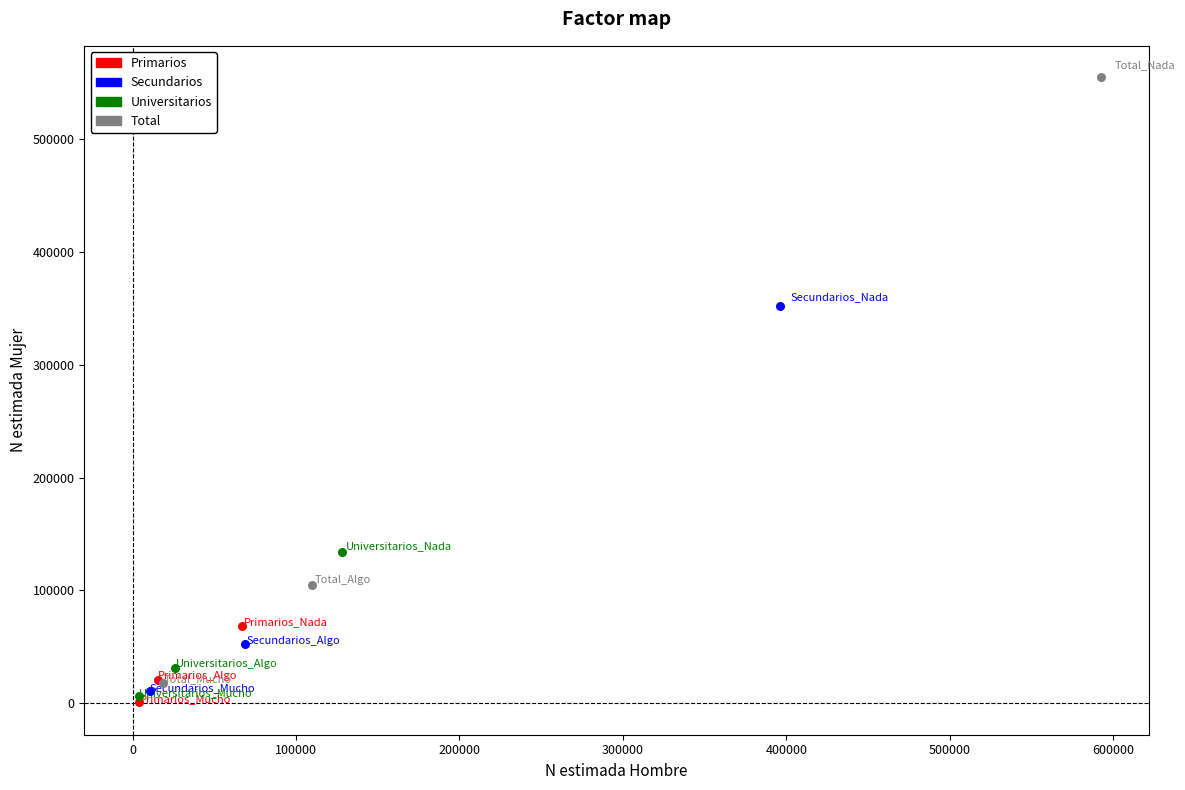

Which series reaches the maximum Y coordinate?

Total